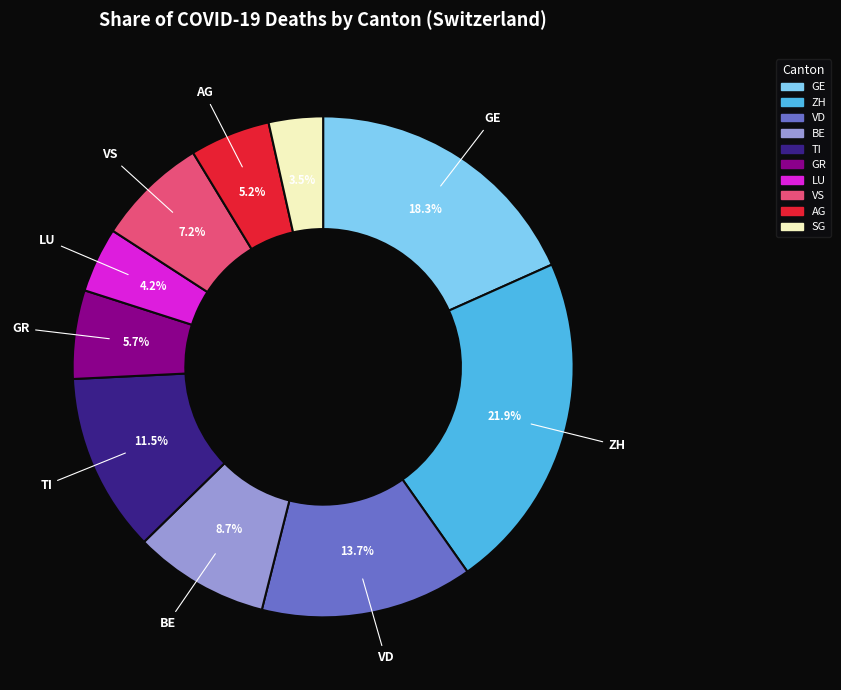

Do AG and VD together represent more than half of the pie?

No